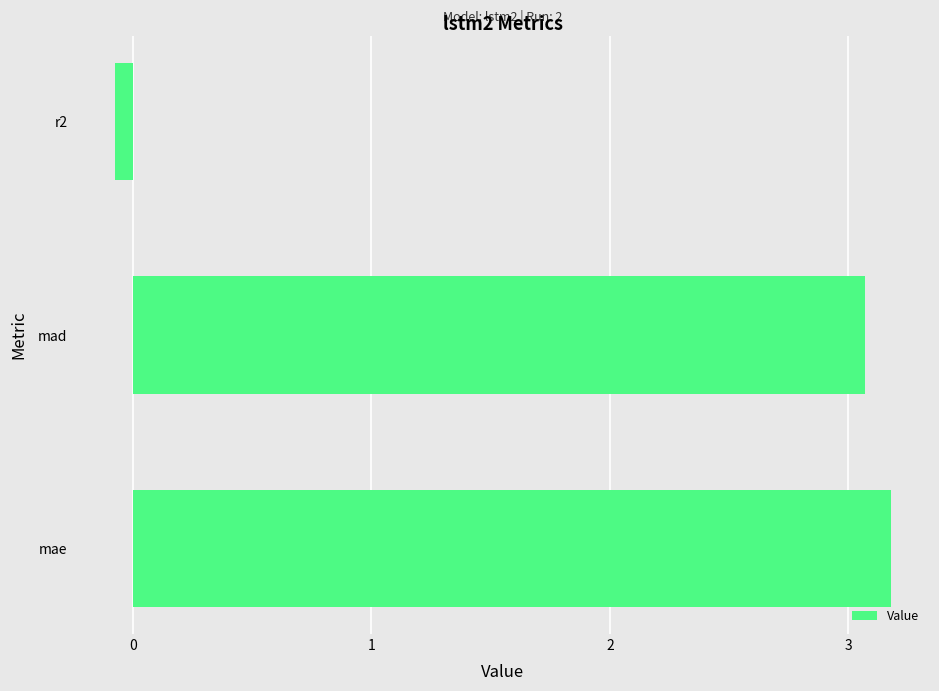

Between r2 and mae, which is larger?

mae